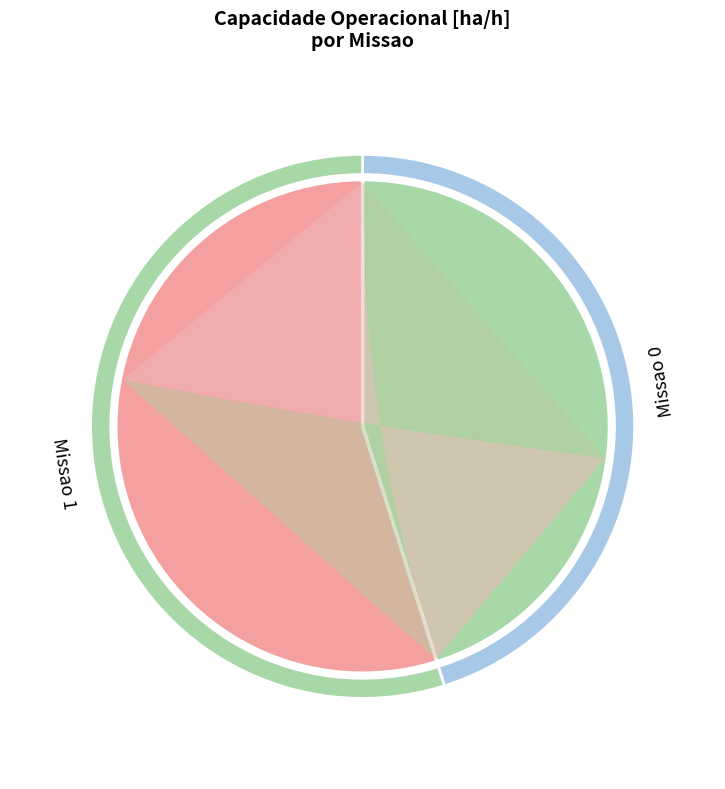

How many slices are in this pie chart?

2